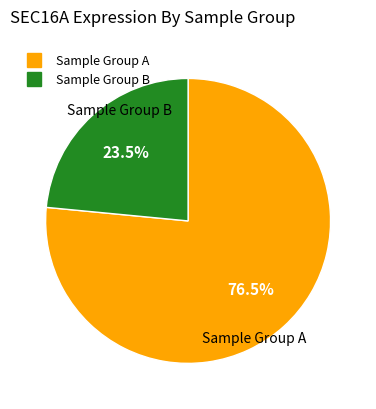

Is there any slice that represents more than half of the pie?

Yes